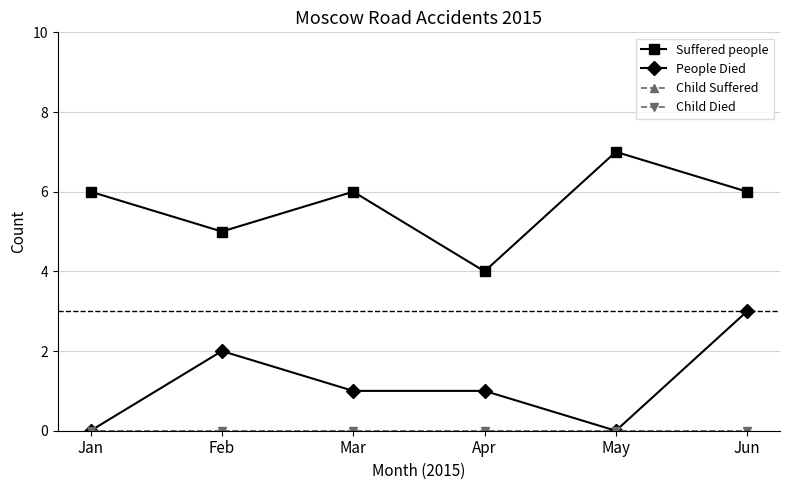

Does the chart have visible grid lines?

Yes